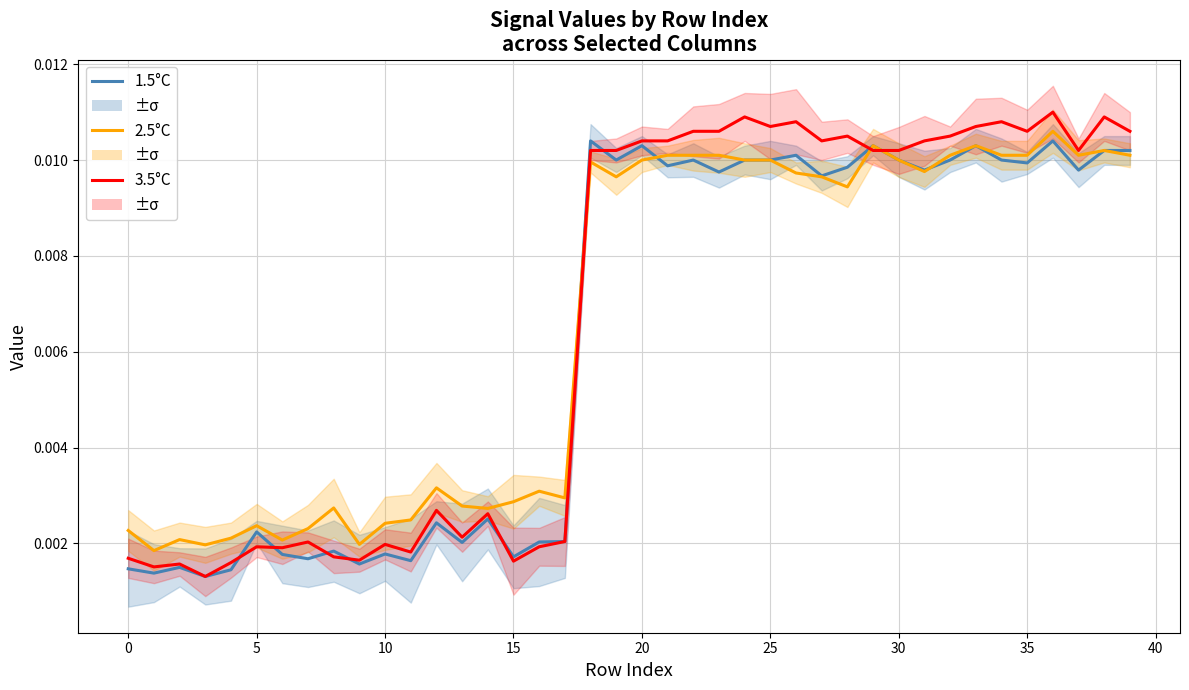

Which has a higher value, 0 or 11?

11